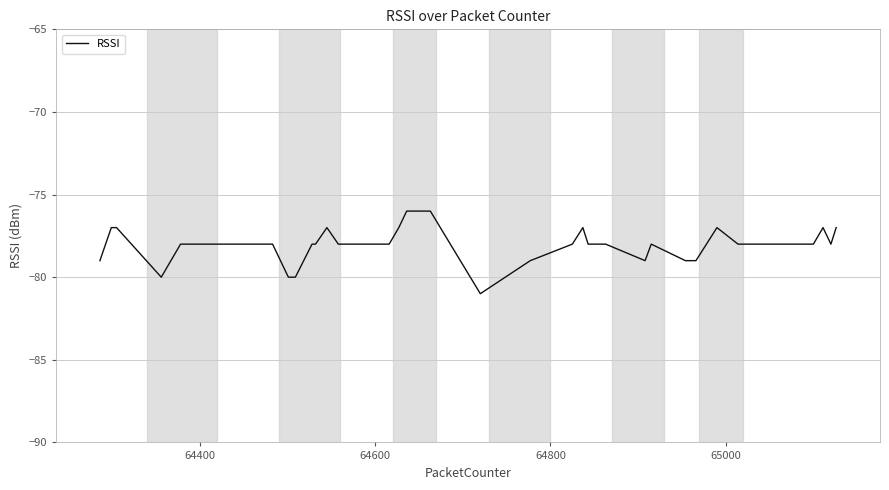

Does the chart display data point markers on the line(s)?

No